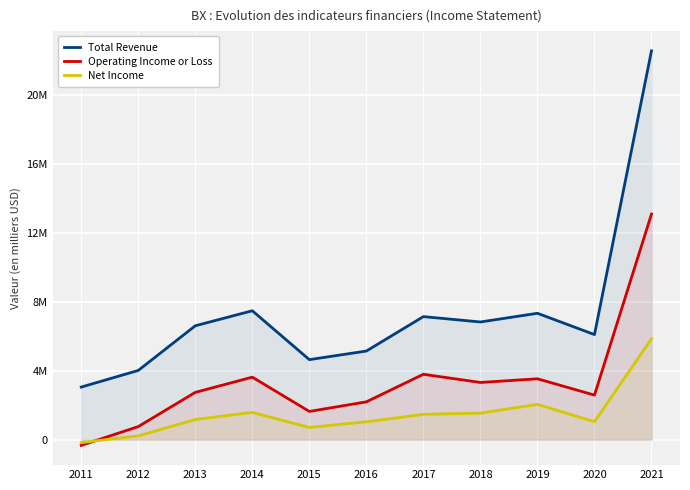

Which has a higher value, 2012 or 2019?

2019